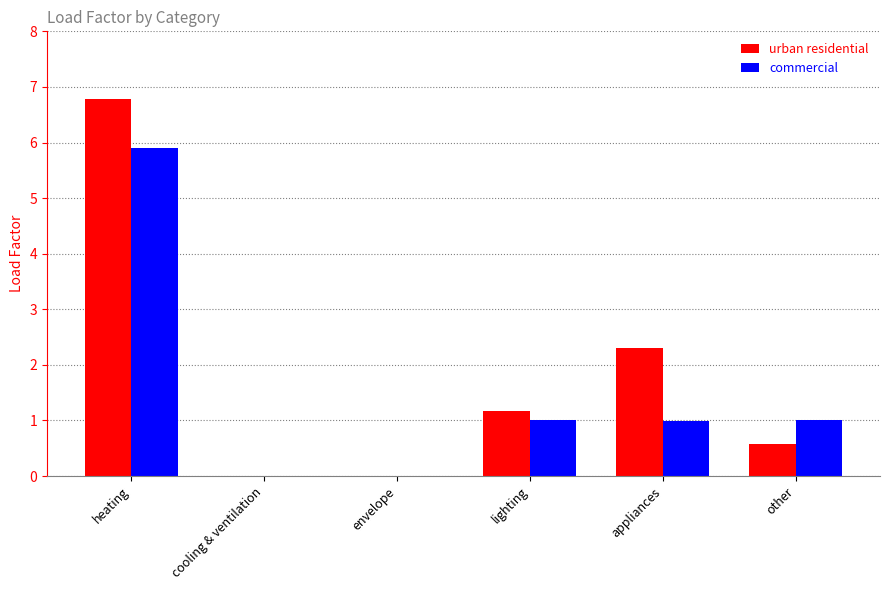

Reading left to right, transcribe all the data shown in this chart.

urban residential: 6.8	0.0	0.0	1.2	2.3	0.6
commercial: 5.9	0.0	0.0	1.0	1.0	1.0